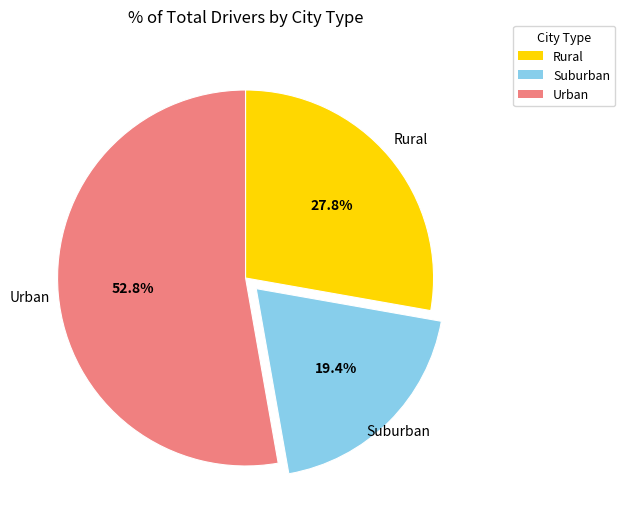

Approximately how many times larger is the value at Urban compared to Suburban?

2.7